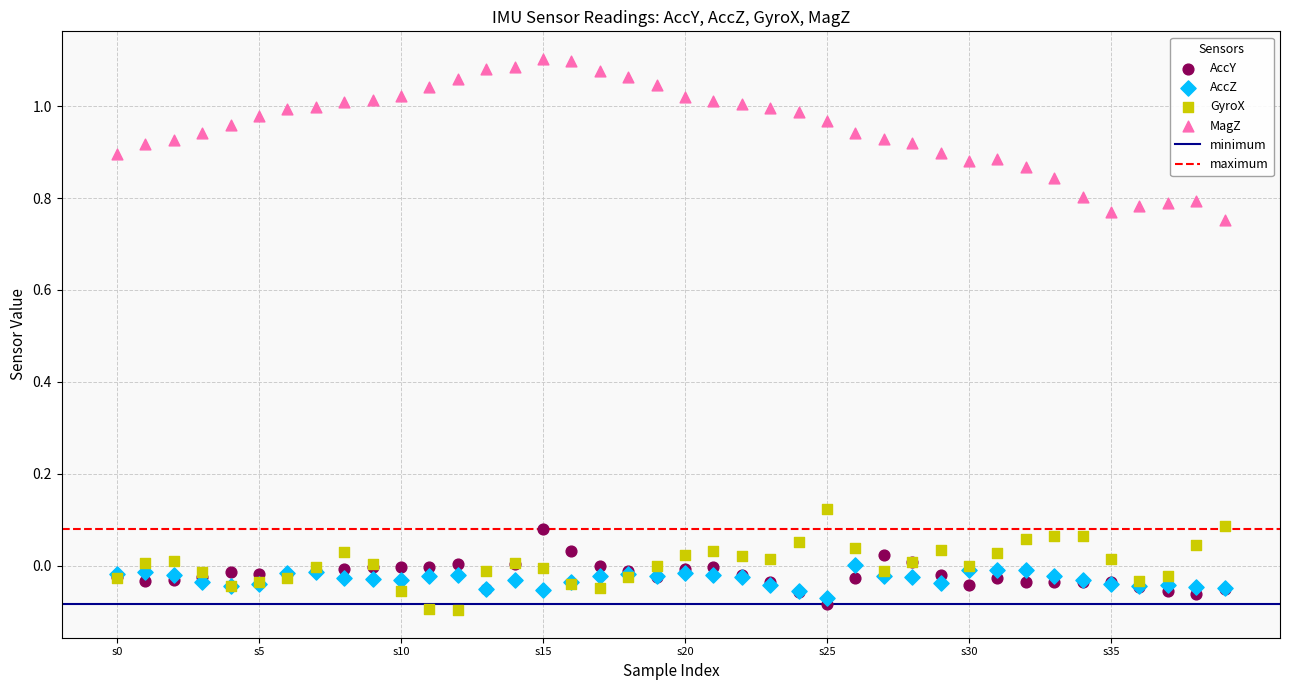

Which series reaches the maximum Y coordinate?

MagZ